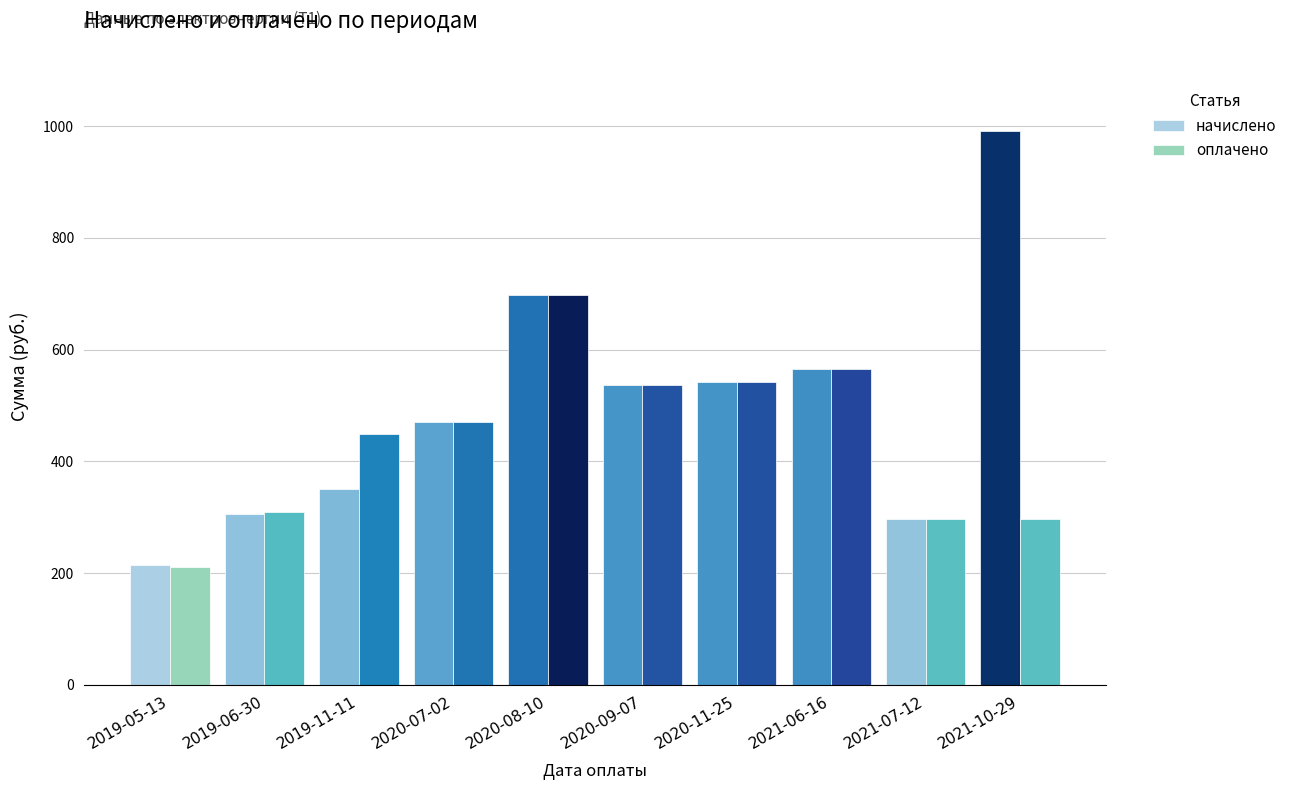

The начислено series shows 306.2 at 2019-06-30. True or false?

True